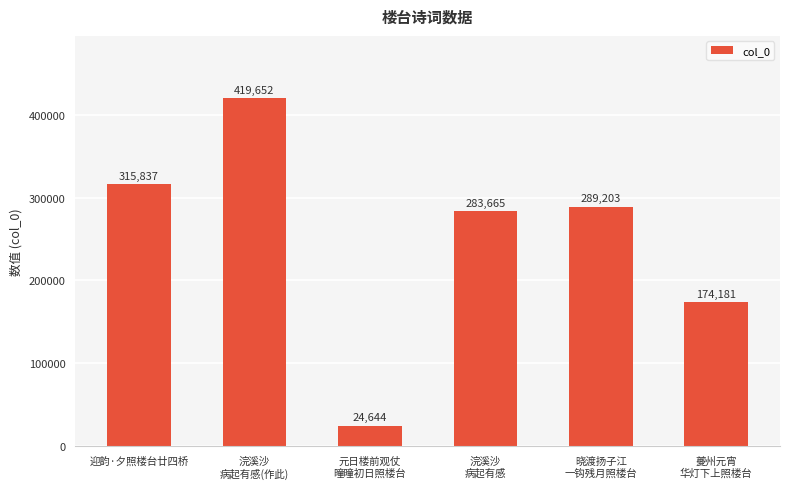

What is the sum of all values?

1507182